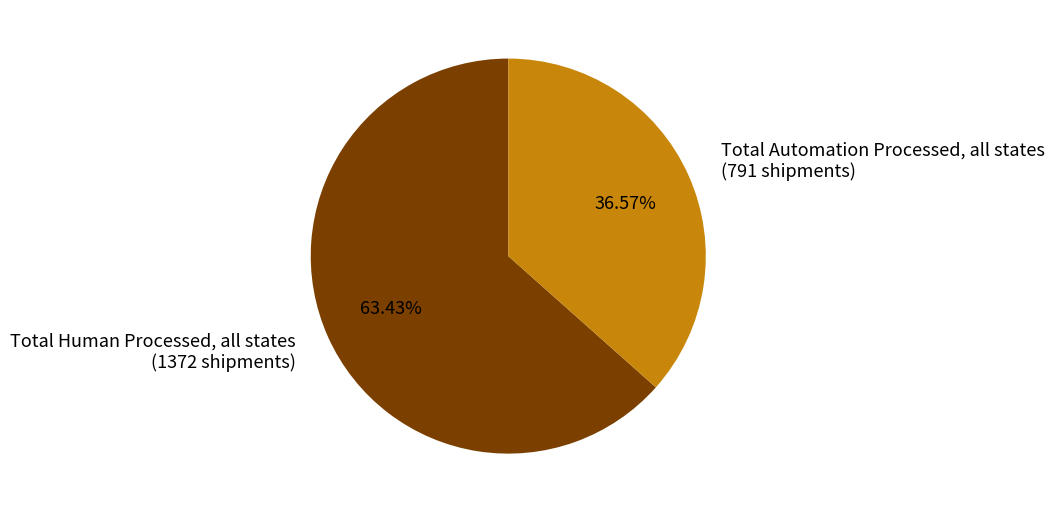

How many slices are in this pie chart?

2